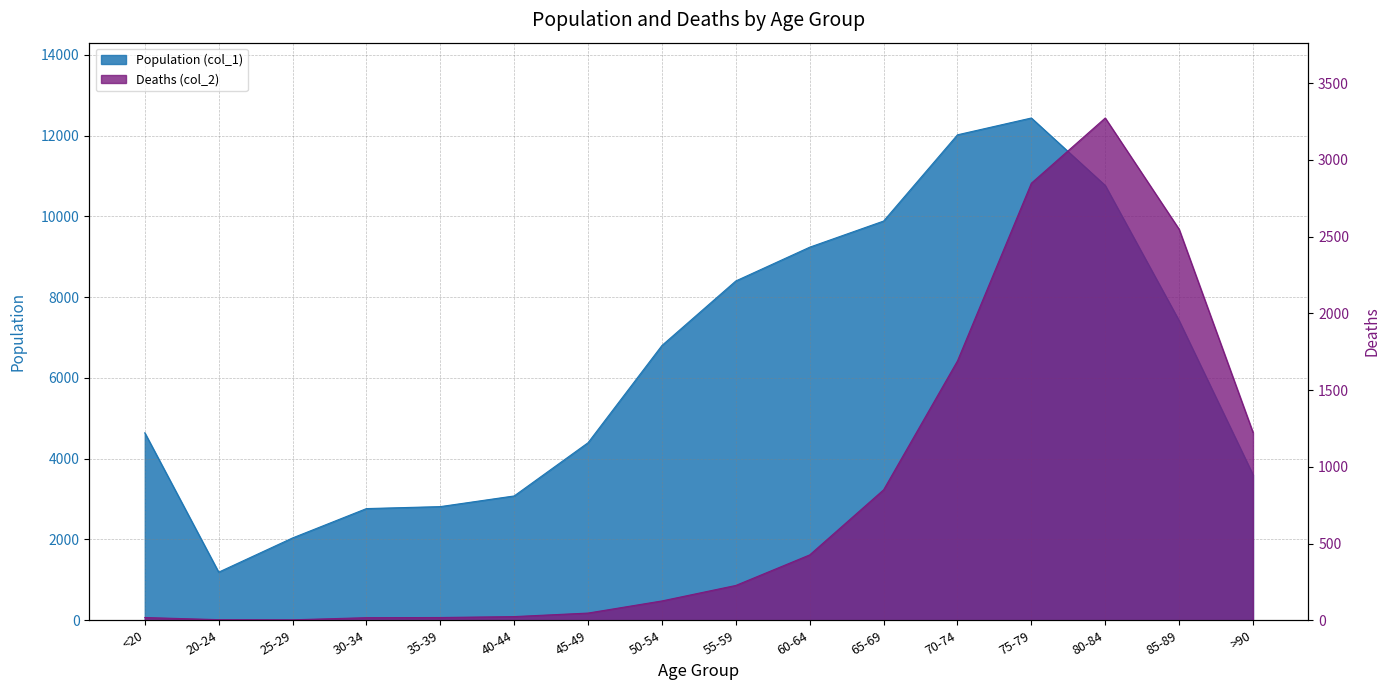

Where is the first local maximum for Population (col_1)?

75-79